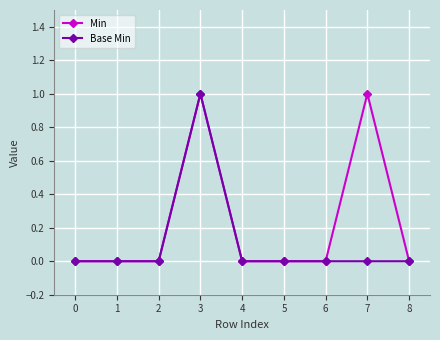

True or false: Base Min has more than 0 interior local peaks.

True